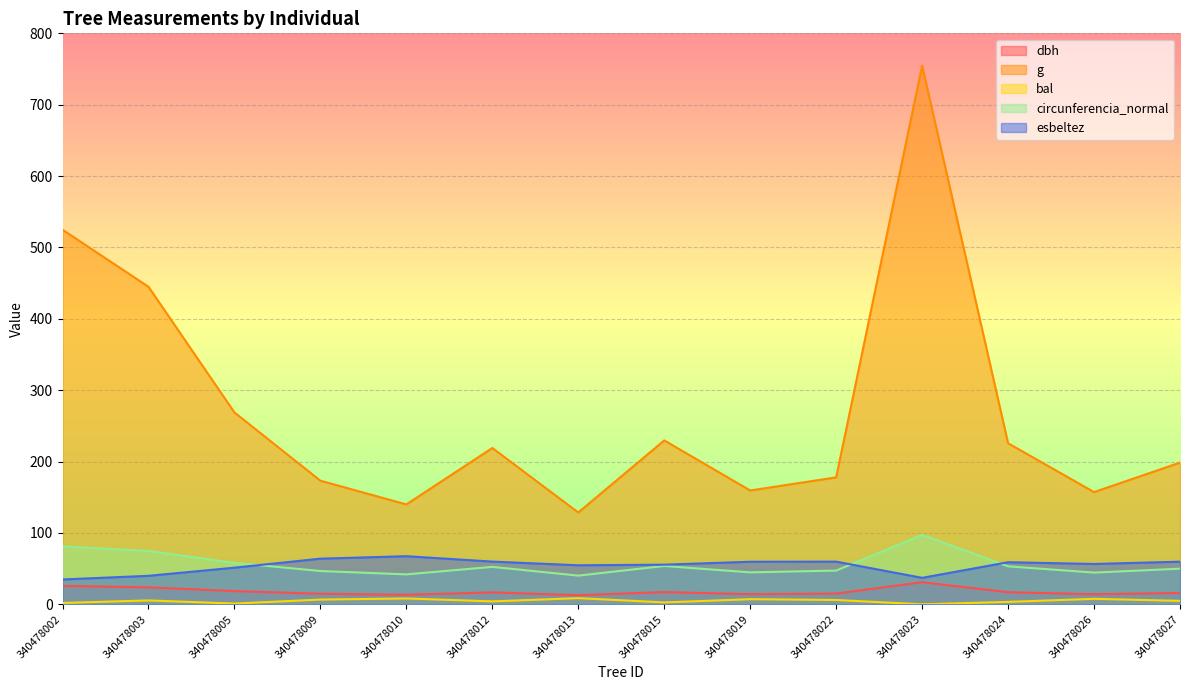

Which series changed the most between 340478010 and 340478013?

esbeltez